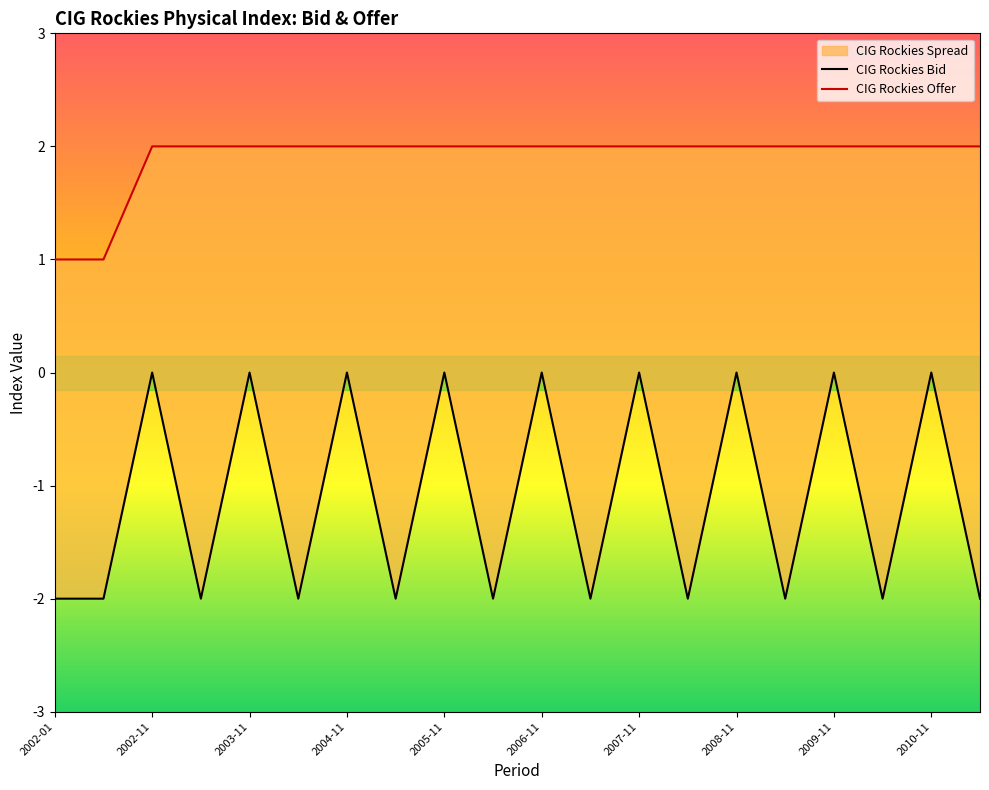

Which has a higher value, 19 or 14?

14